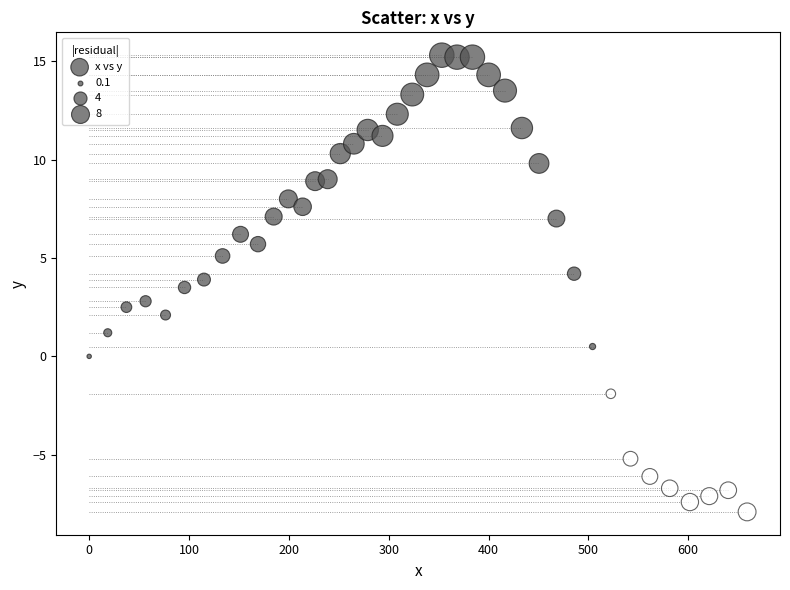

What is the range of X values (max minus min)?

659.0